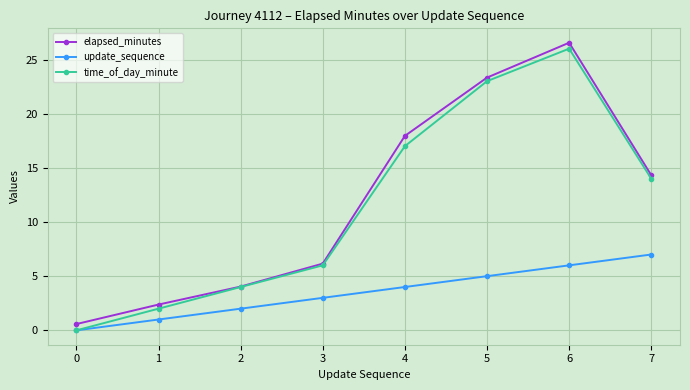

Which series changed the most between 3 and 5?

elapsed_minutes